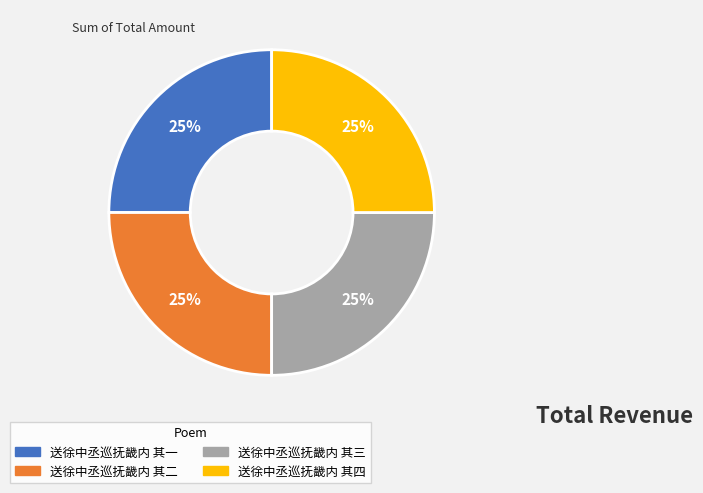

Count the number of slices in the pie.

4